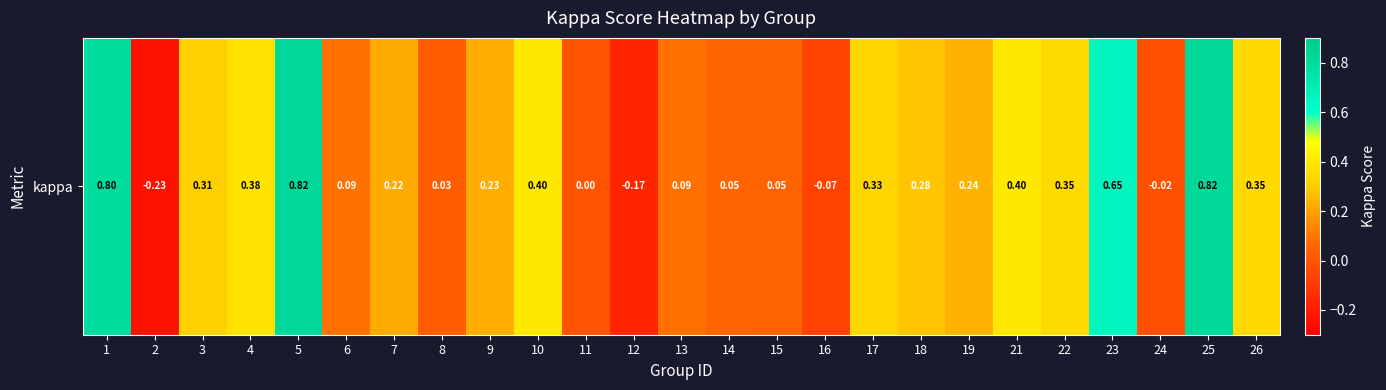

How many values are below 0?

4